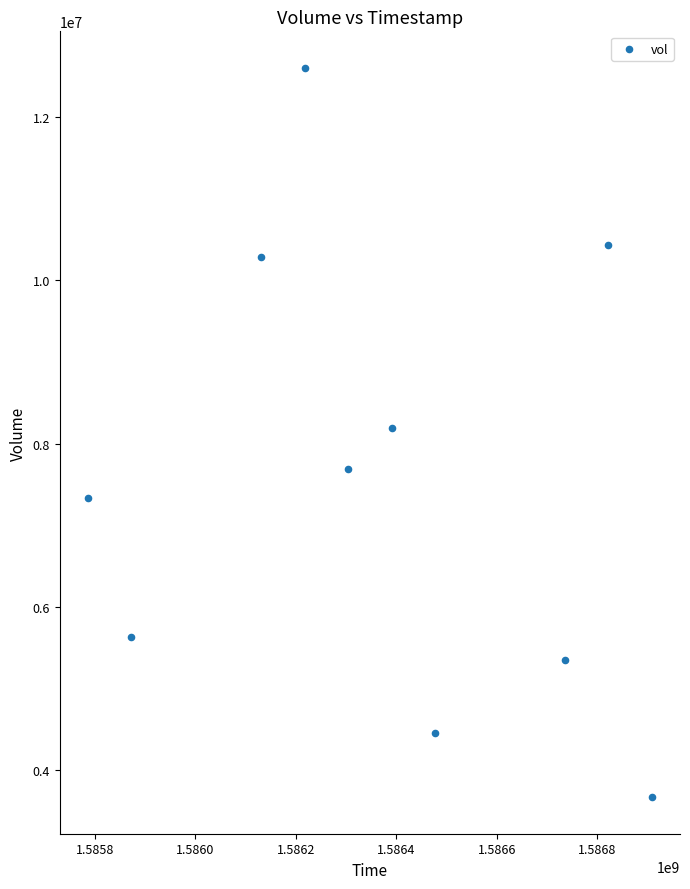

What is the range of X values (max minus min)?

1123200